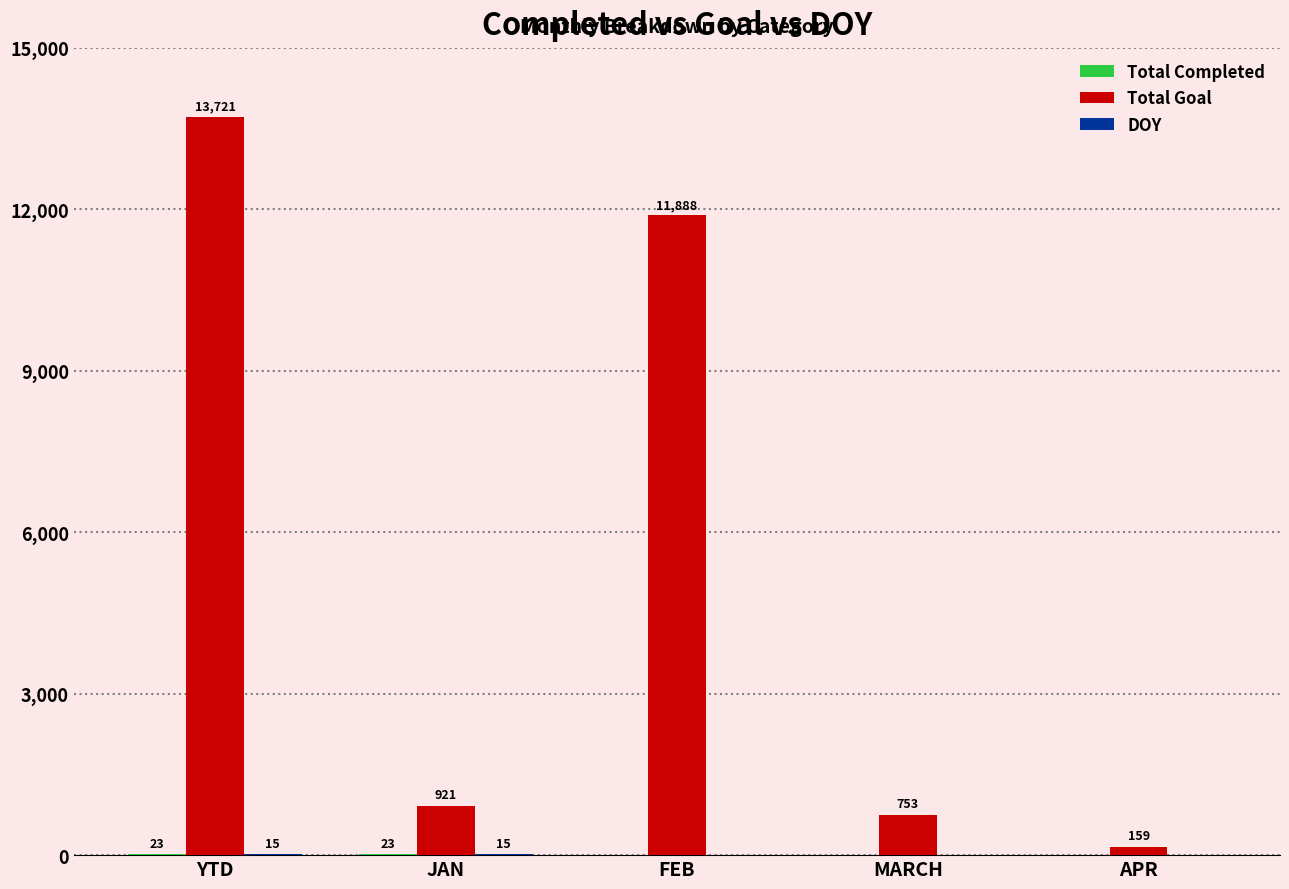

The Total Goal series shows 13721 at YTD. True or false?

True